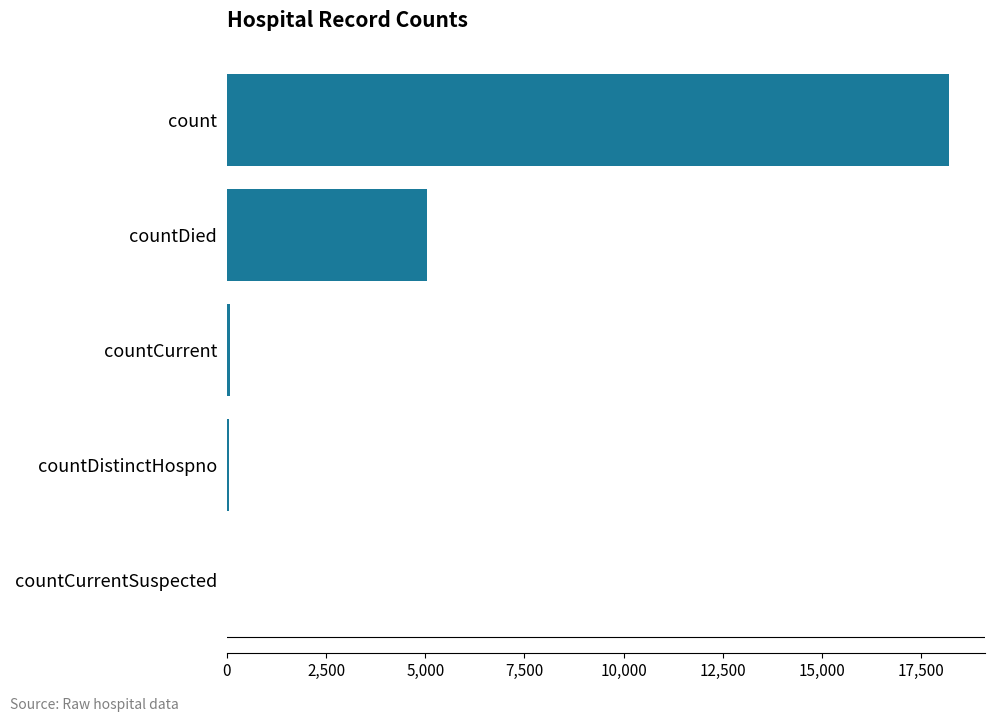

What is the sum of all values?

23350